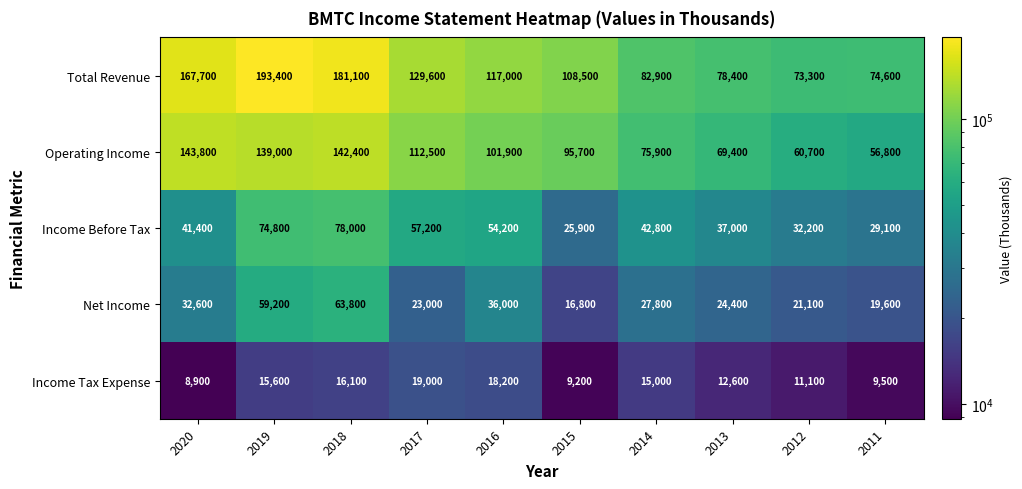

At which category is the sum across all series the highest?

2019